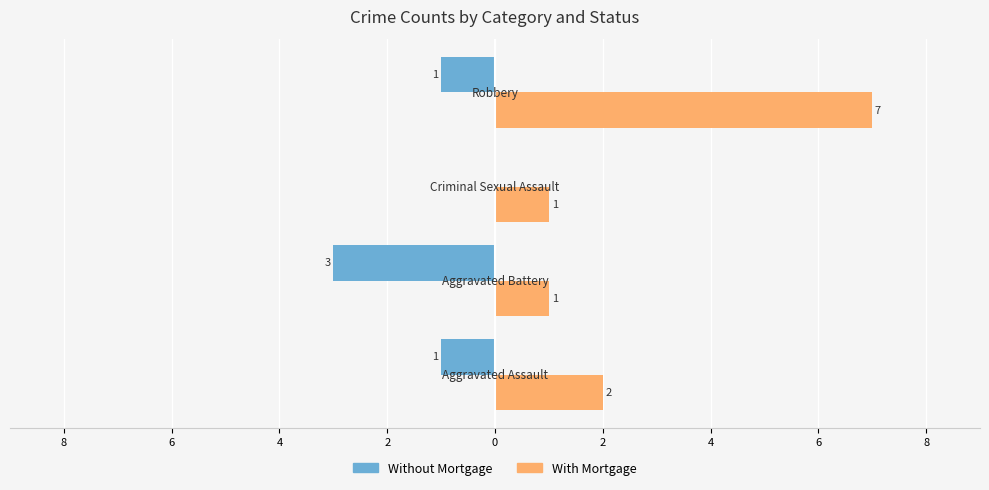

Rank the series by their maximum value, from highest to lowest.

With Mortgage, Without Mortgage